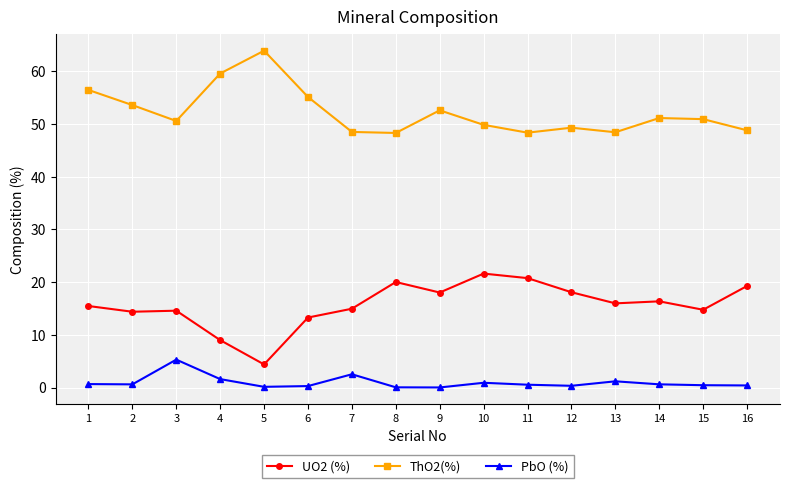

Which category has the highest value across all series?

5